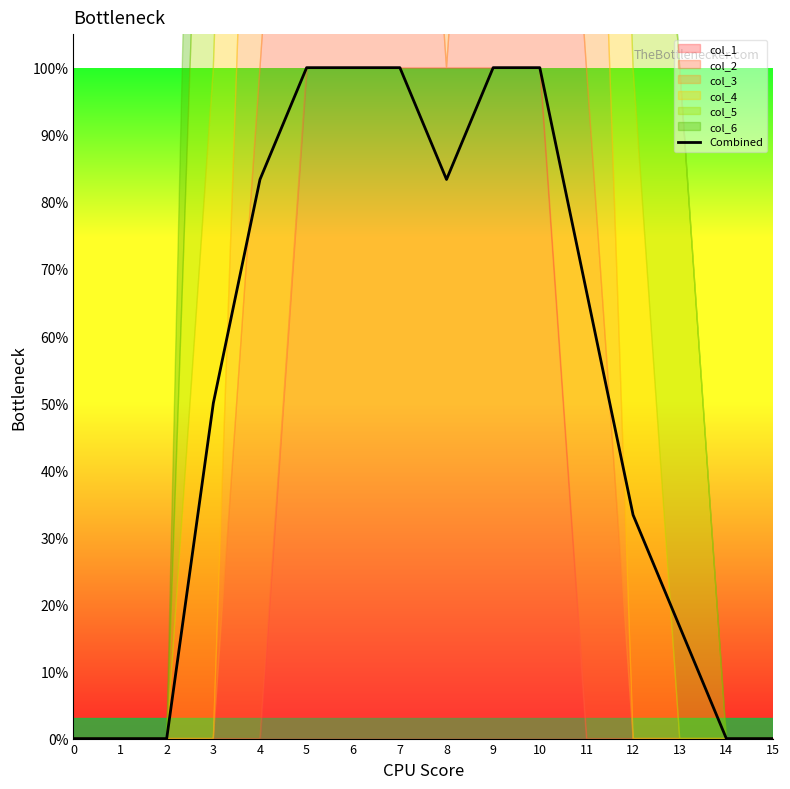

What is the sum of all values?

8.3